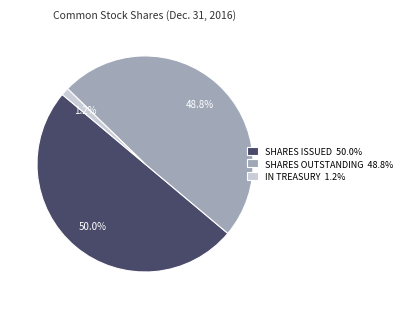

Which slice is the smallest?

IN TREASURY 1.2%